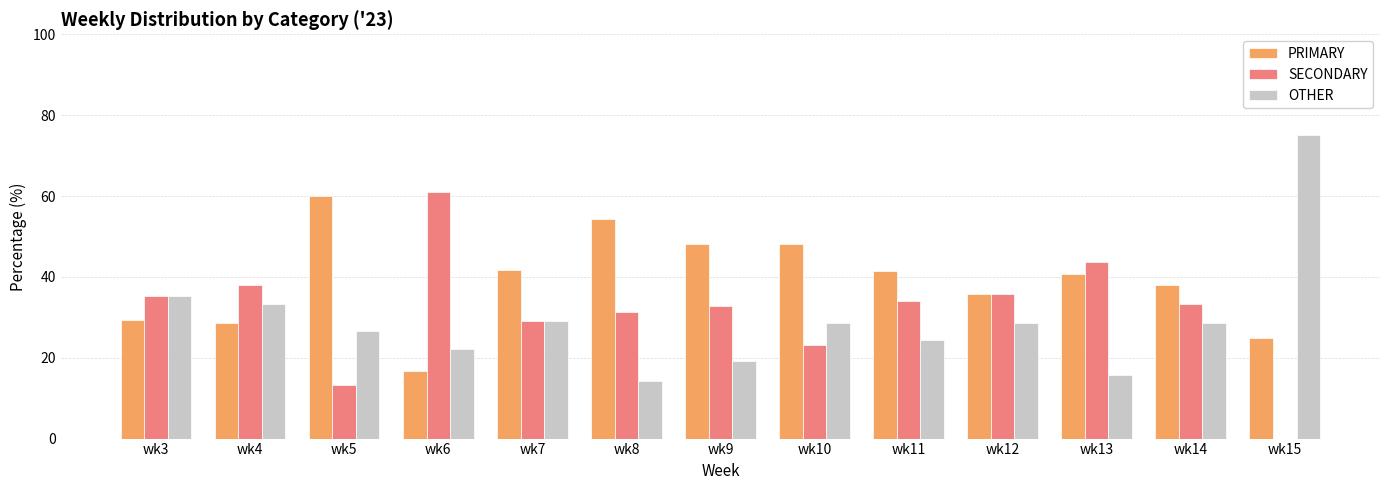

True or false: PRIMARY has a value of 38.1 at wk14.

True